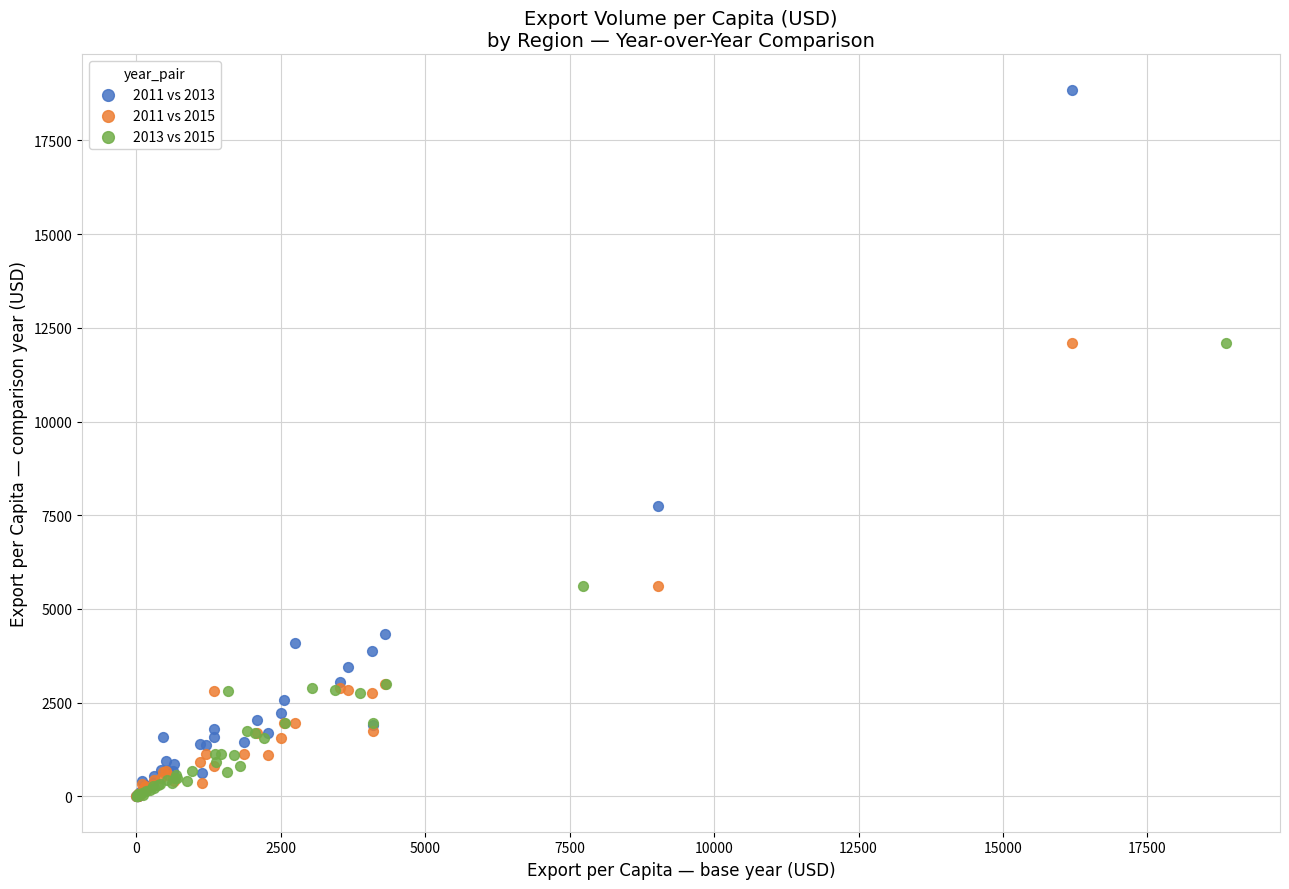

Which series has the widest spread of Y values?

2011 vs 2013